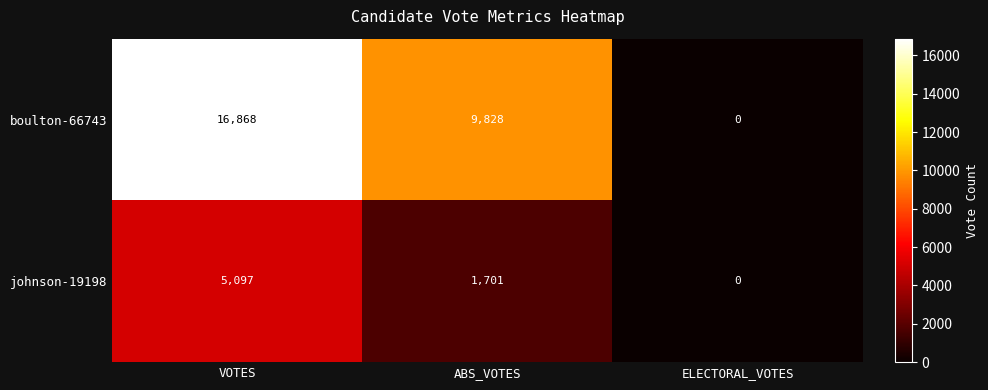

What is the difference between the maximum and second lowest values in the boulton-66743 series?

7040